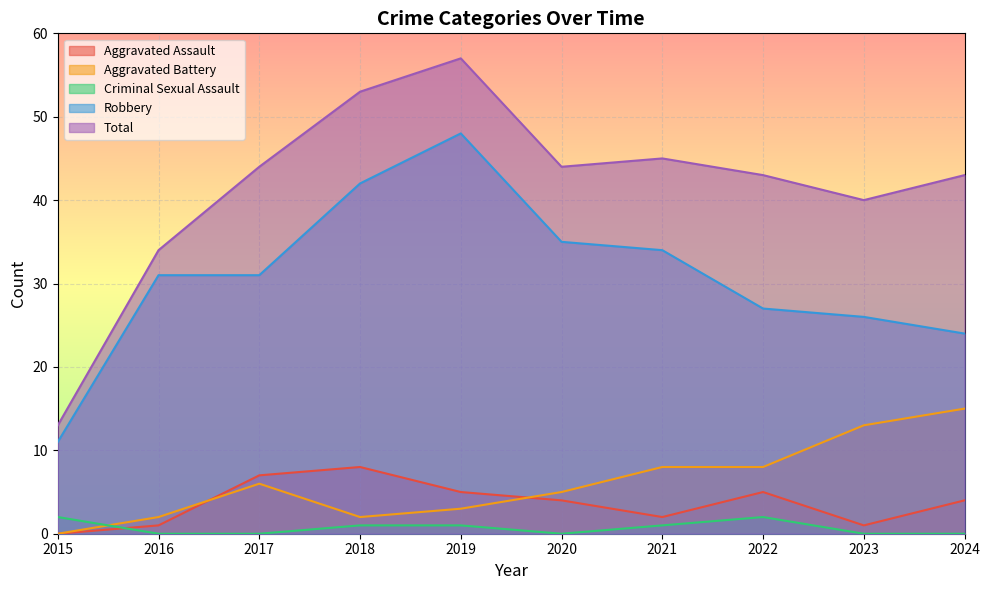

True or false: Total has more than 0 interior local peaks.

True